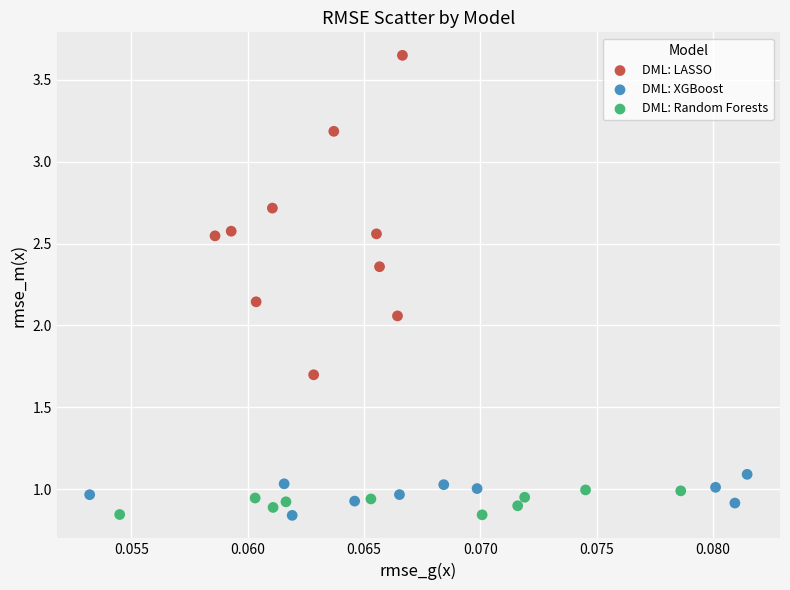

Which series has the widest spread of Y values?

DML: LASSO